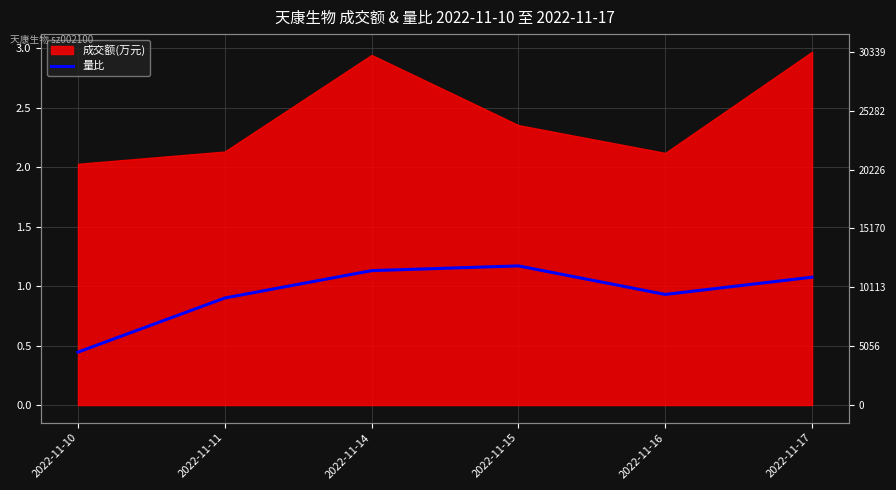

What is the value of the 1st point from the left?

0.4